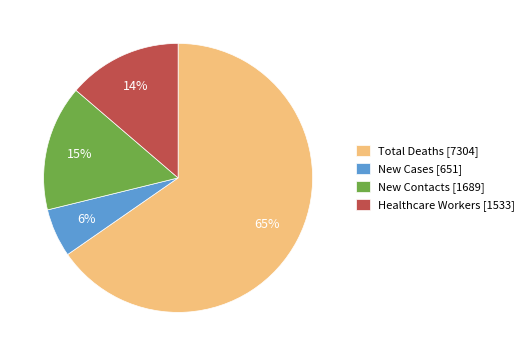

Which slice is the smallest?

New Cases